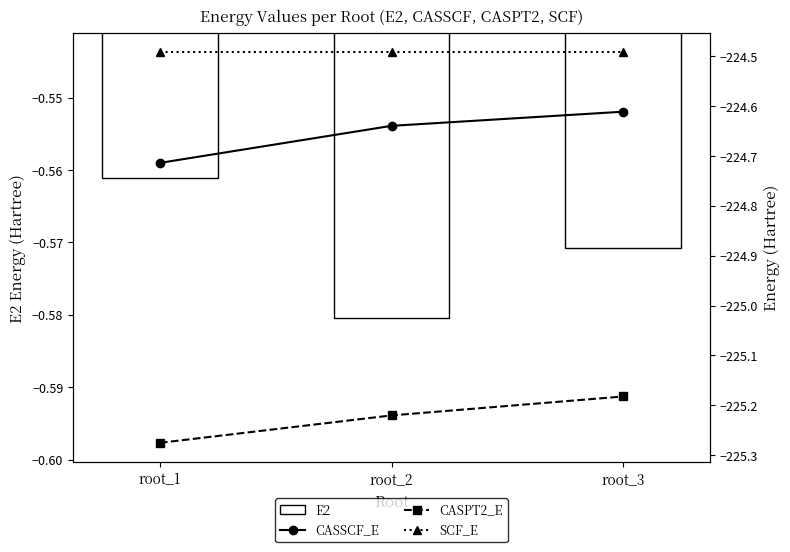

What is the greatest value displayed?

-0.6